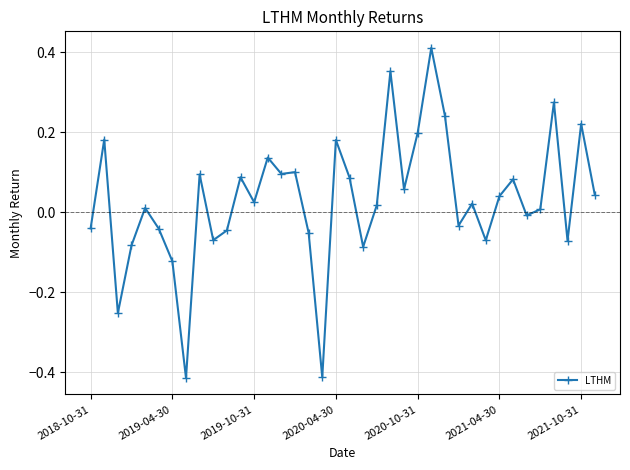

What is the sum of all values?

1.2